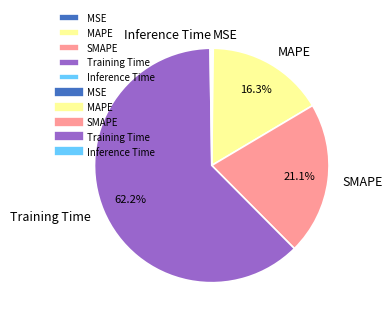

What is the majority slice?

Training Time